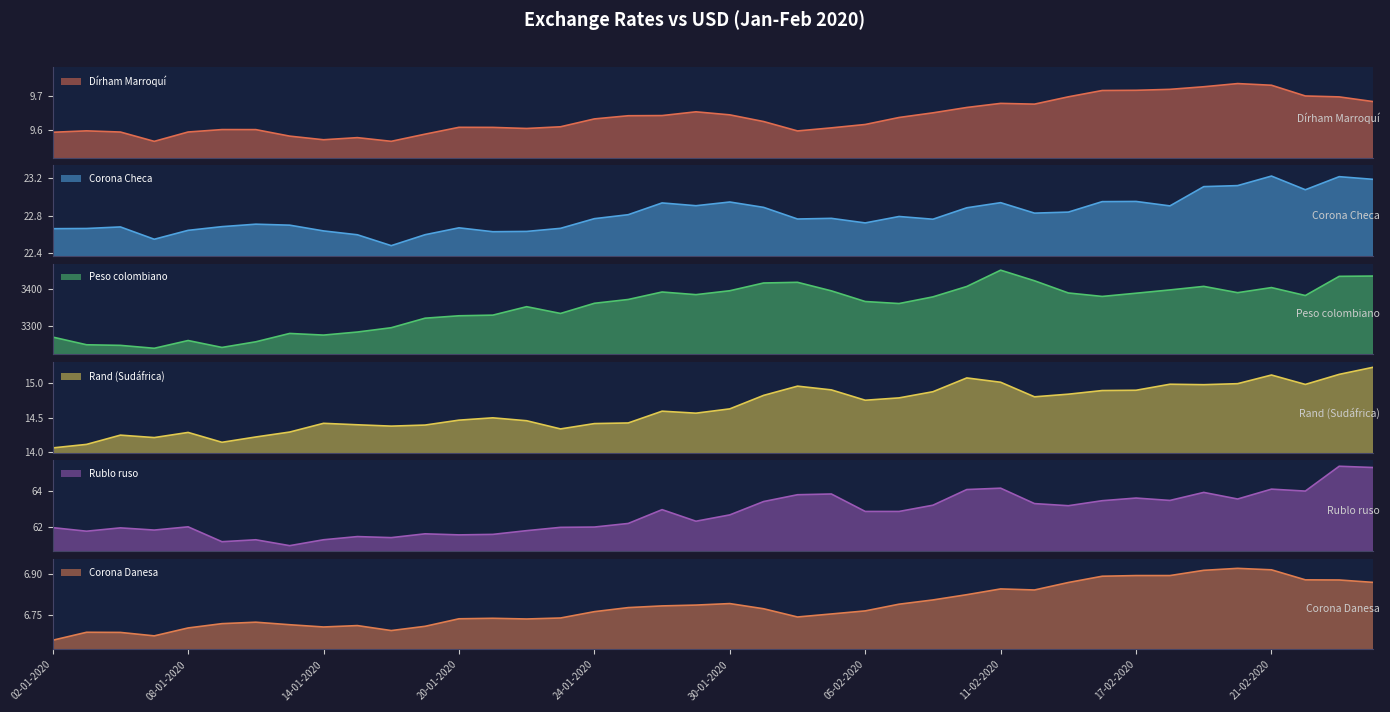

Which has a higher value, 21-02-2020 or 16-01-2020?

21-02-2020